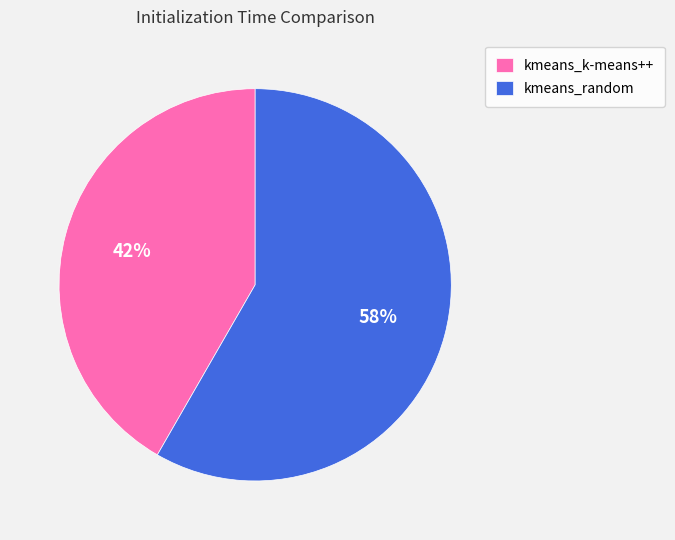

Combined, do kmeans_k-means++ and kmeans_random account for over 50%?

Yes